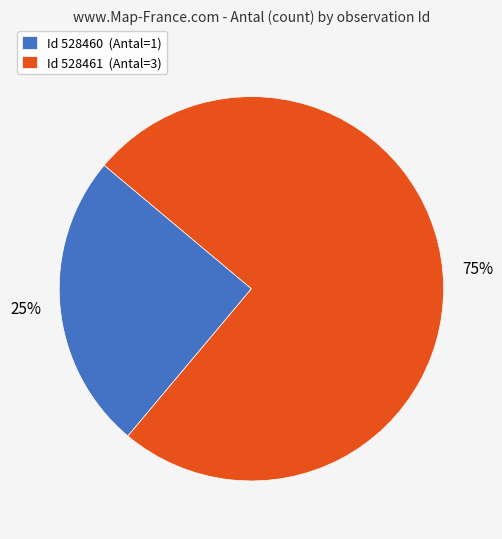

Is the sum of Id 528460 (Antal=1) and Id 528461 (Antal=3) greater than half?

Yes